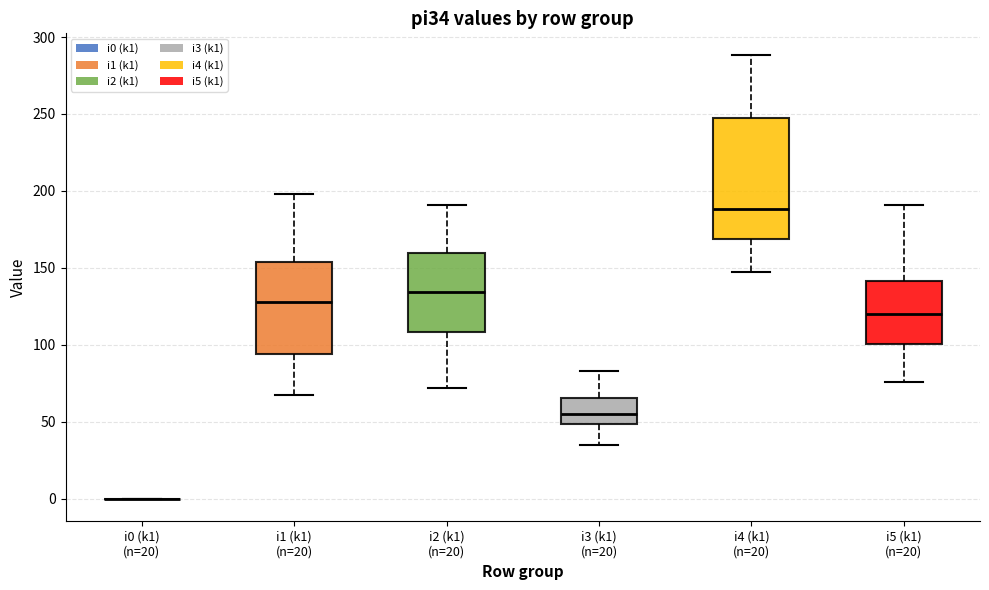

Reading left to right, read every box against the y-axis: the position of its median line, the range the box covers, and the ends of its whiskers. The values are not printed on the chart, so give them approximately, as read against the axis.

i0 (k1) (n=20): box collapsed to a line at 0, whiskers 0 to 0
i1 (k1) (n=20): median 130, box 95 to 155, whiskers 65 to 200
i2 (k1) (n=20): median 135, box 110 to 160, whiskers 70 to 190
i3 (k1) (n=20): median 55, box 50 to 65, whiskers 35 to 85
i4 (k1) (n=20): median 190, box 170 to 245, whiskers 145 to 290
i5 (k1) (n=20): median 120, box 100 to 140, whiskers 75 to 190